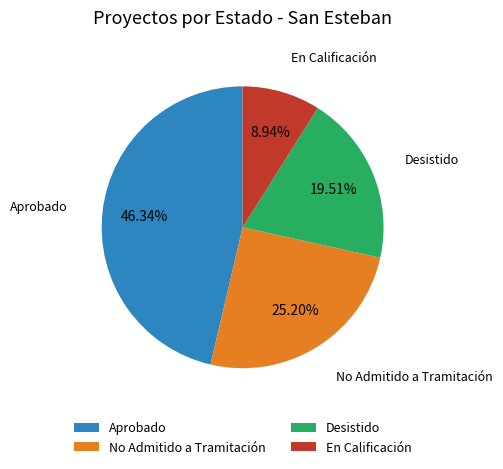

To the nearest percent, what portion does Aprobado represent?

46%